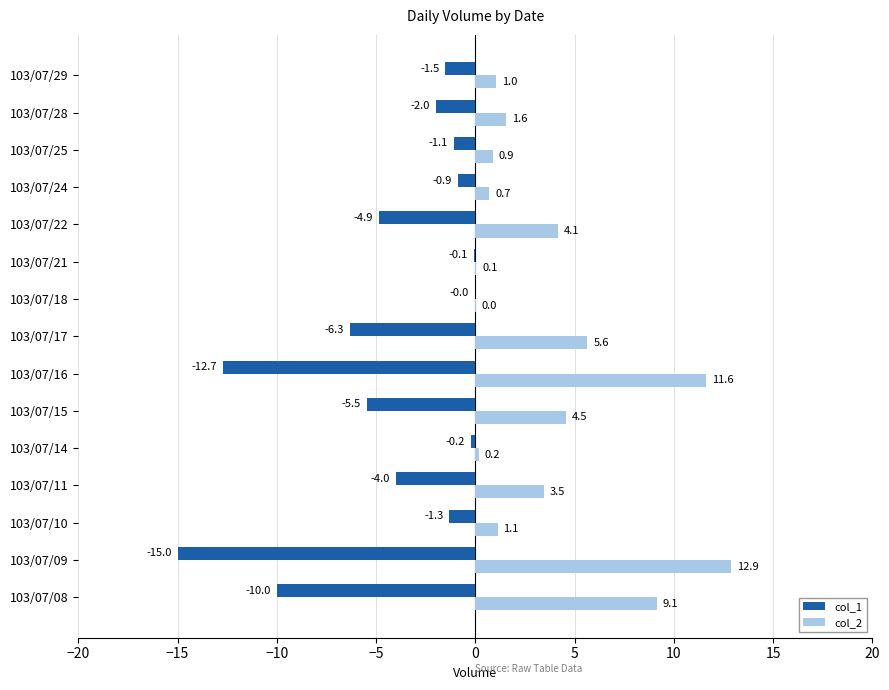

Which category has the highest value across all series?

103/07/09